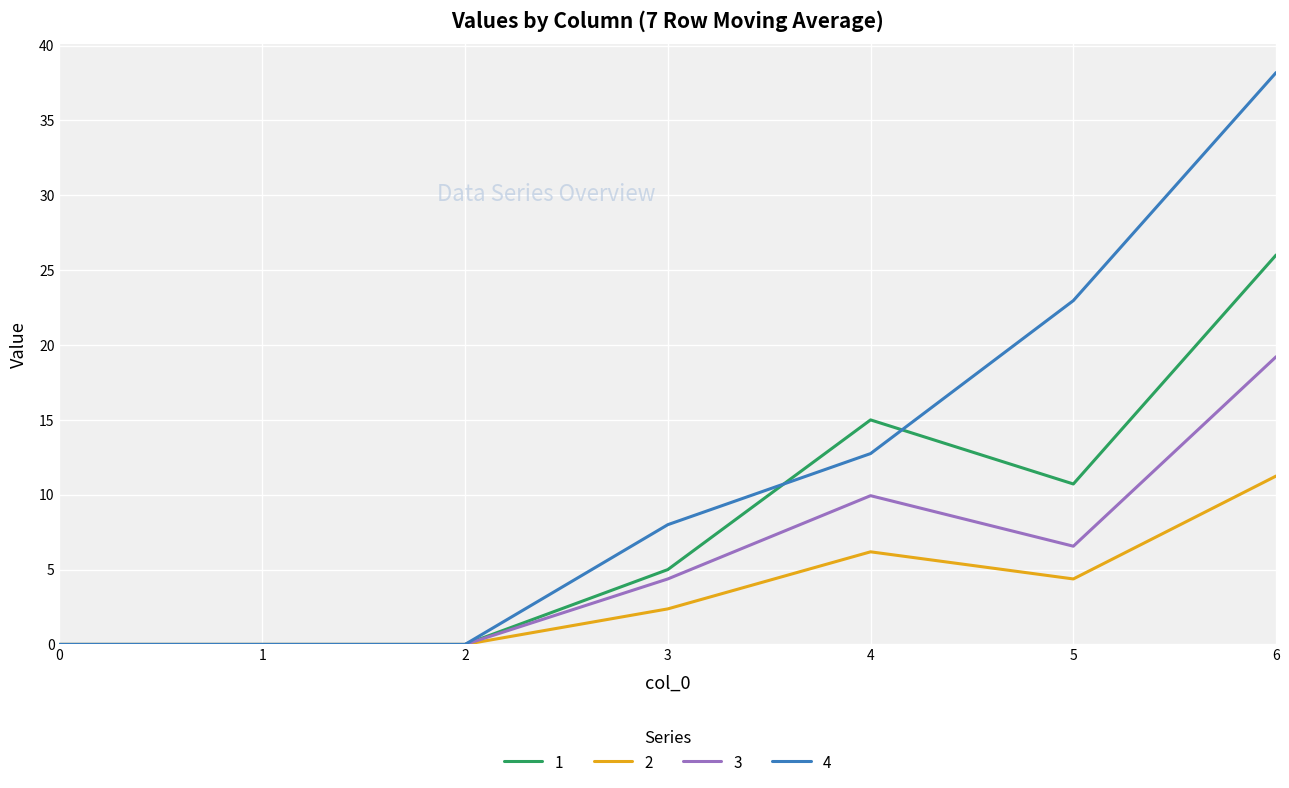

The value of 3 at 2 is -11.5. True or false?

False